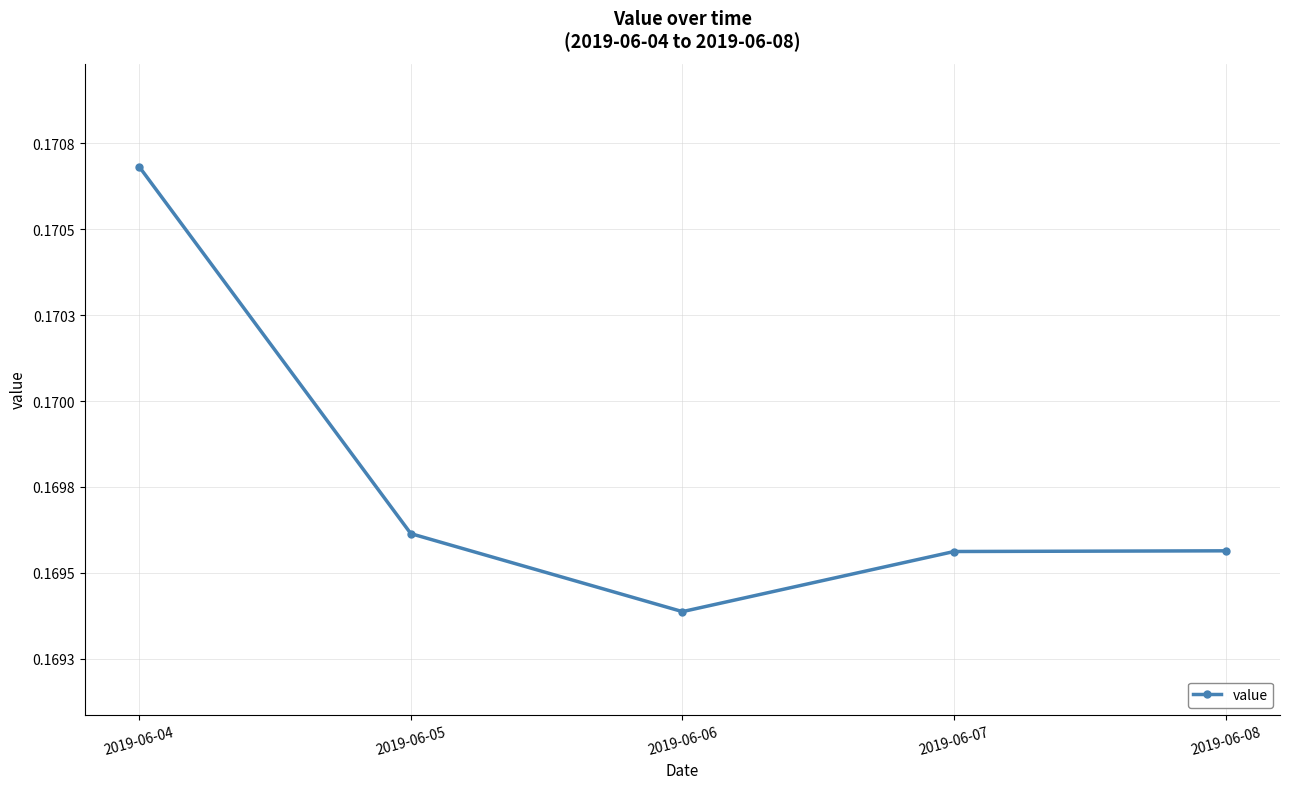

List the labels in order of value, smallest first.

2019-06-06, 2019-06-07, 2019-06-08, 2019-06-05, 2019-06-04